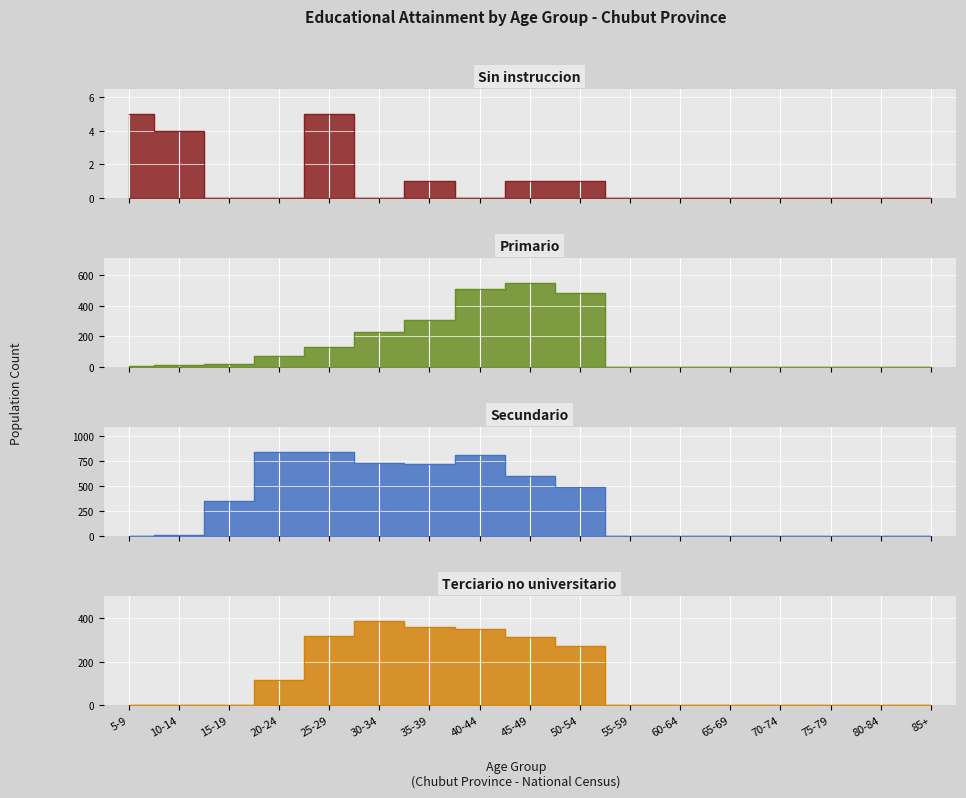

Which label corresponds to the smallest value in the chart?

15-19